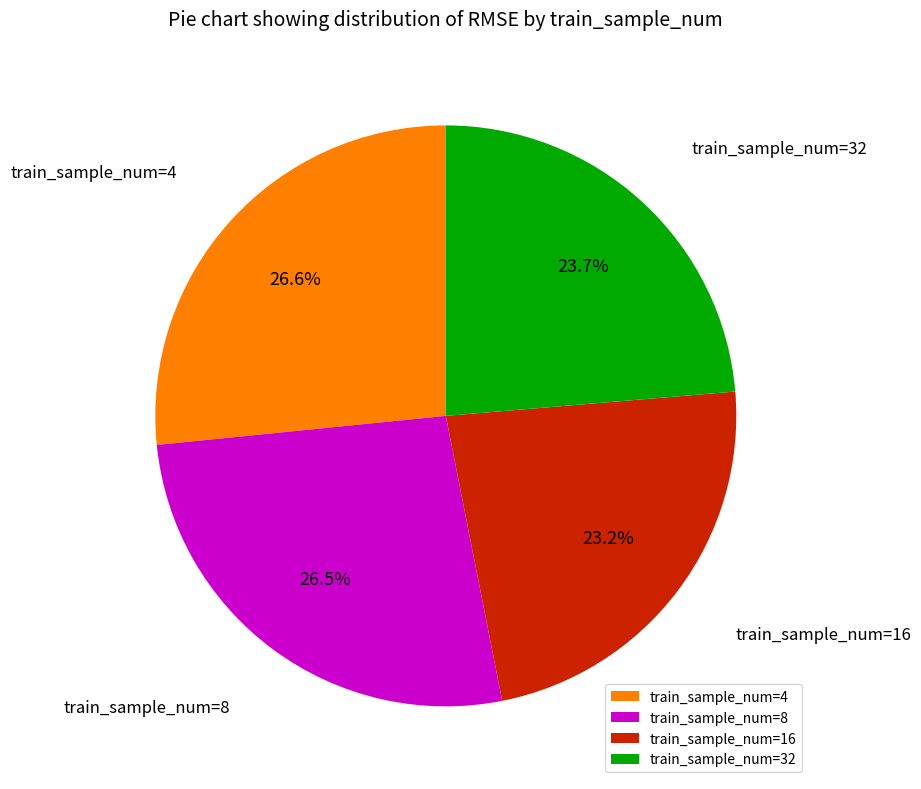

What is the ratio of the value at train_sample_num=8 to the value at train_sample_num=4?

1.0